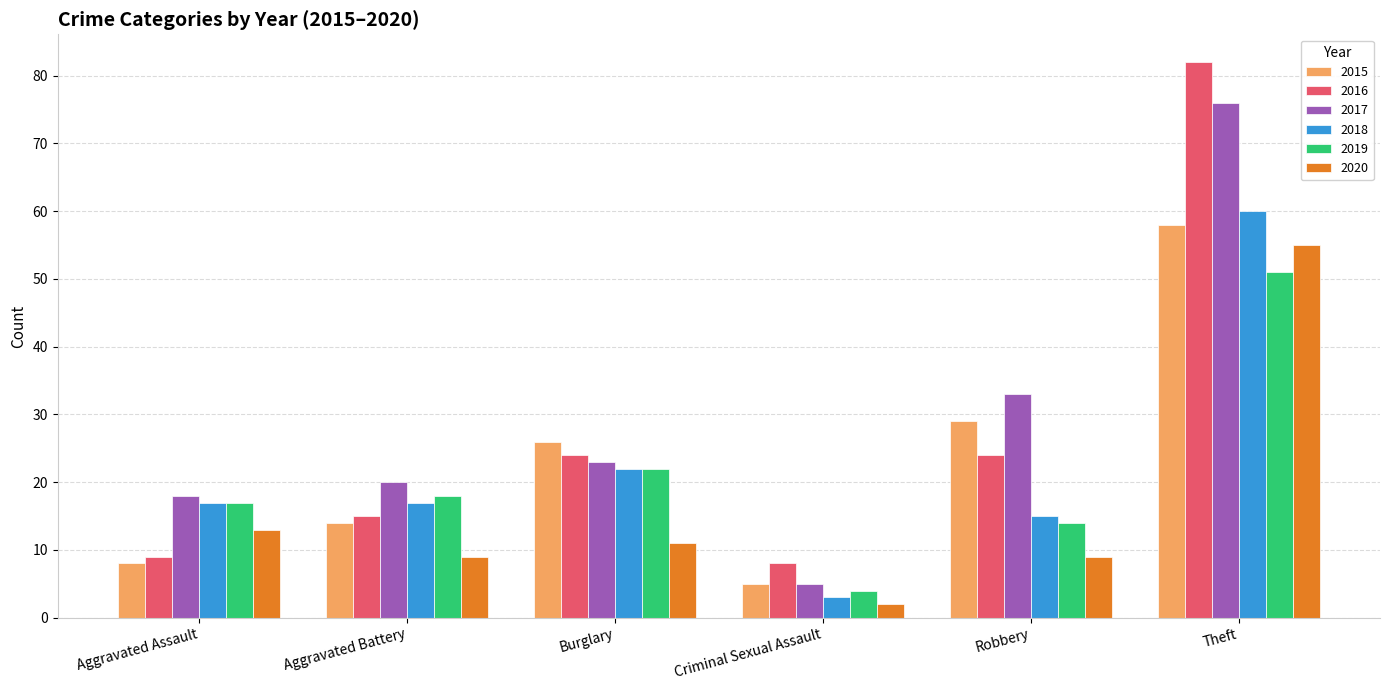

What is the label of the 3rd bar from the left?

Burglary